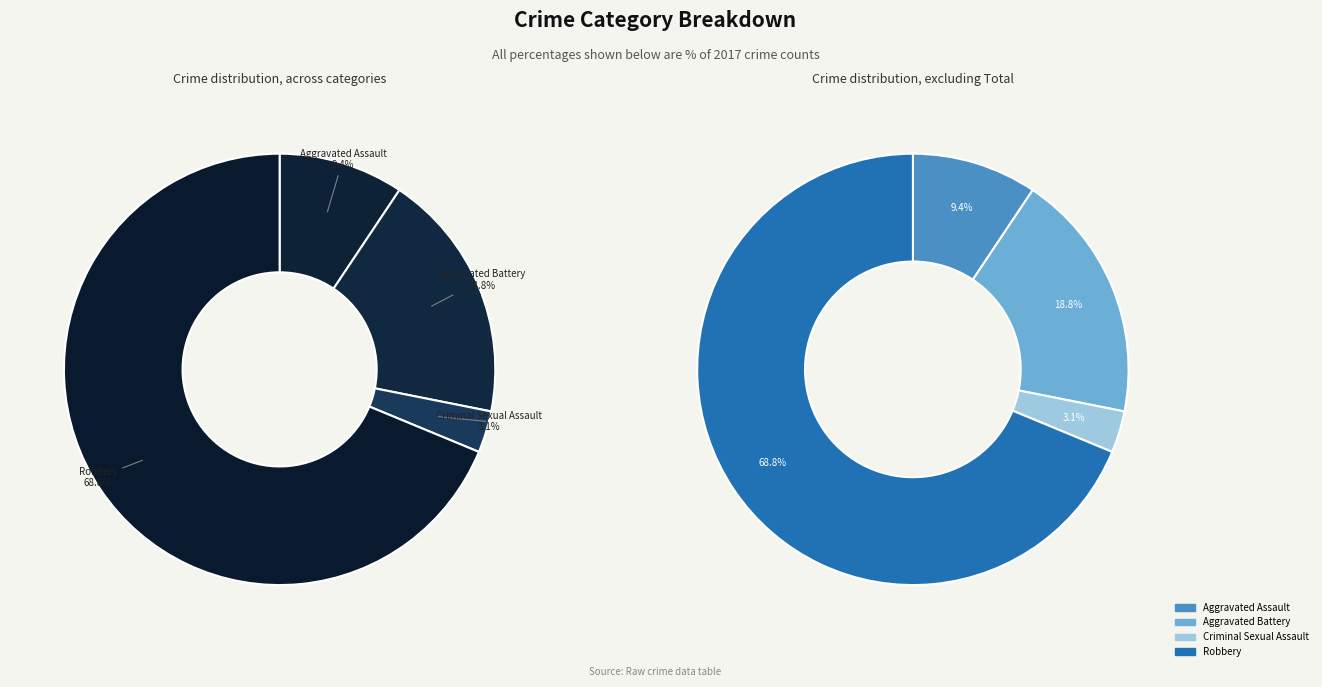

To the nearest percent, what portion does Aggravated Assault represent?

9%